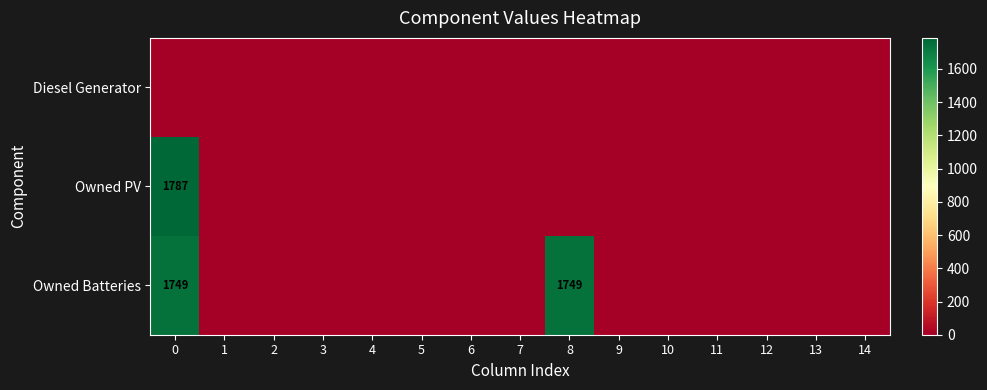

True or false: Owned Batteries has a value of 1749 at 0.

True